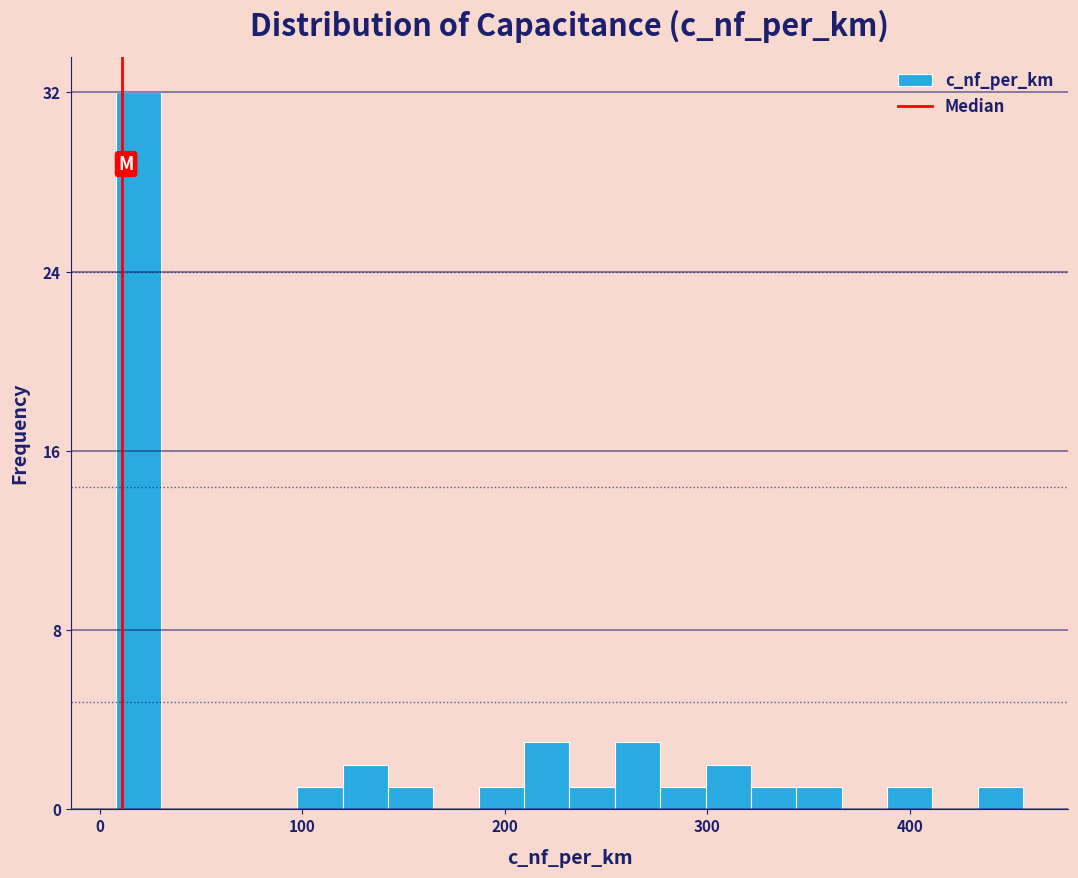

Read against the x-axis, roughly where is the centre of the tallest bar?

20